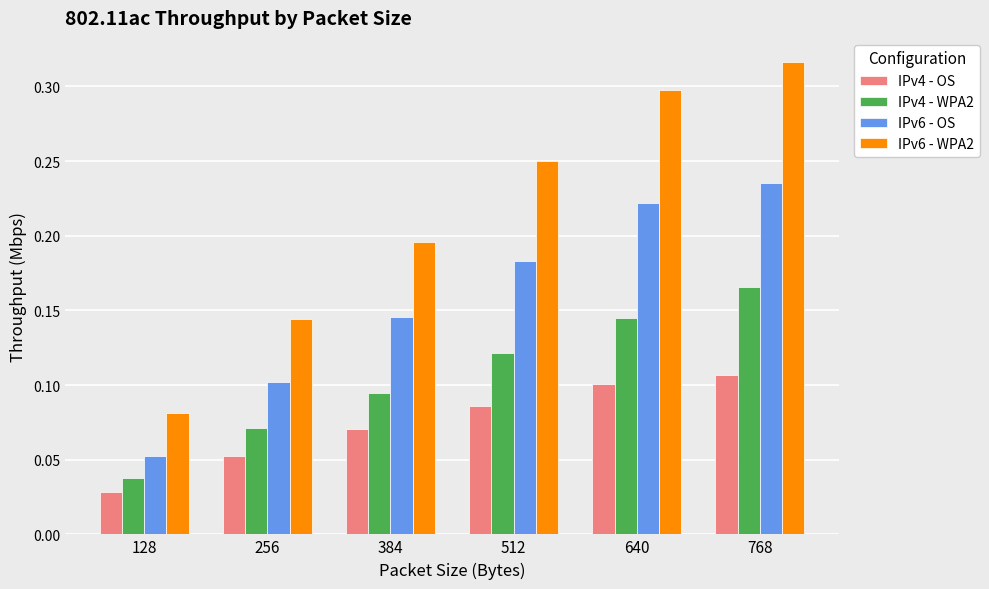

Which series has the largest total across all categories?

IPv6 - WPA2